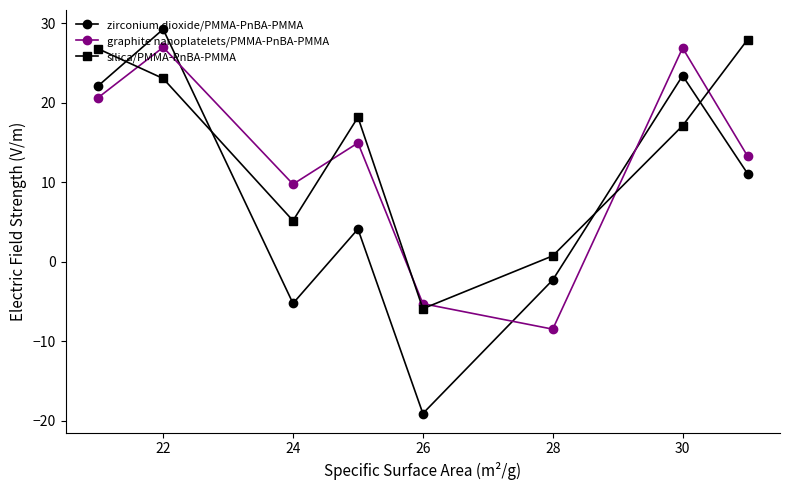

What is the lowest value of the graphite nanoplatelets/PMMA-PnBA-PMMA series?

-8.5